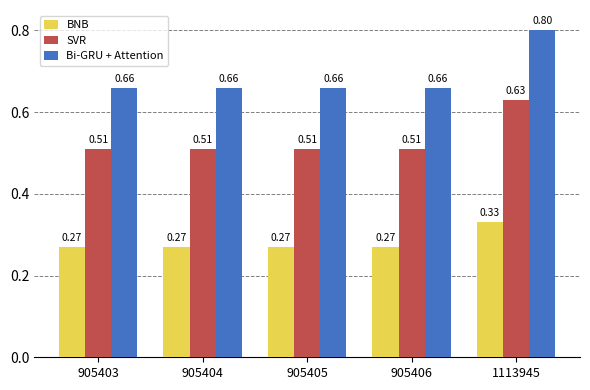

List the series in order of their peak value, highest first.

Bi-GRU + Attention, SVR, BNB